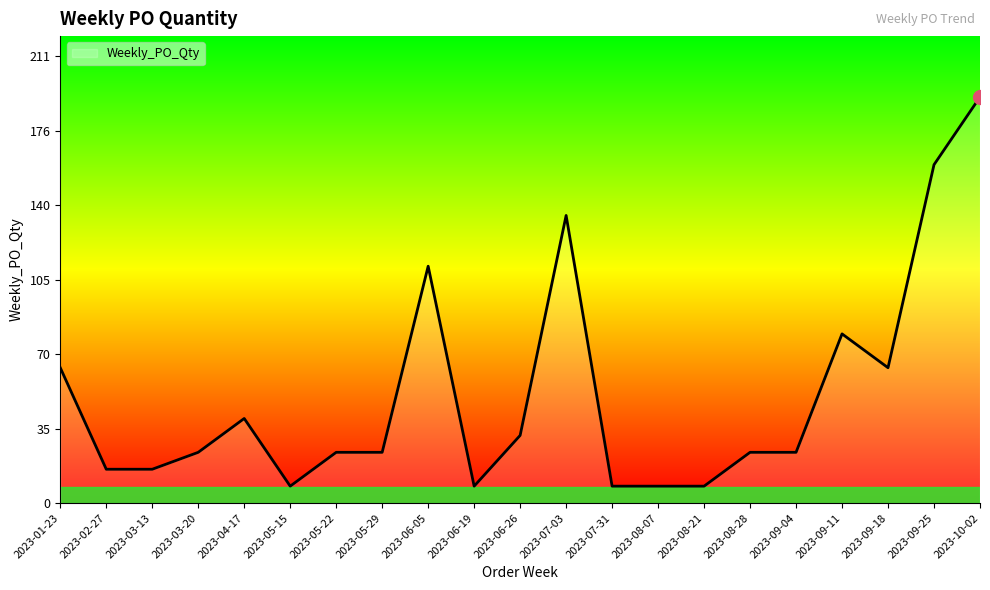

What is the sum of the values at 2023-05-29 and 2023-01-23?

88